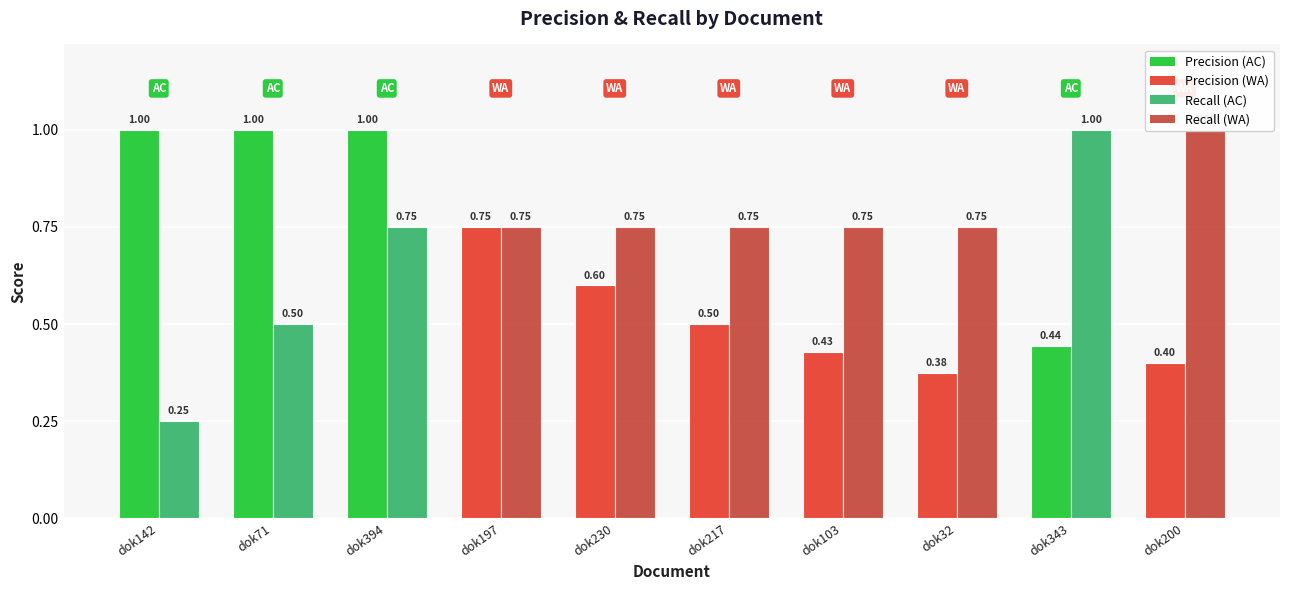

What is the lowest value of the Precision series?

0.4